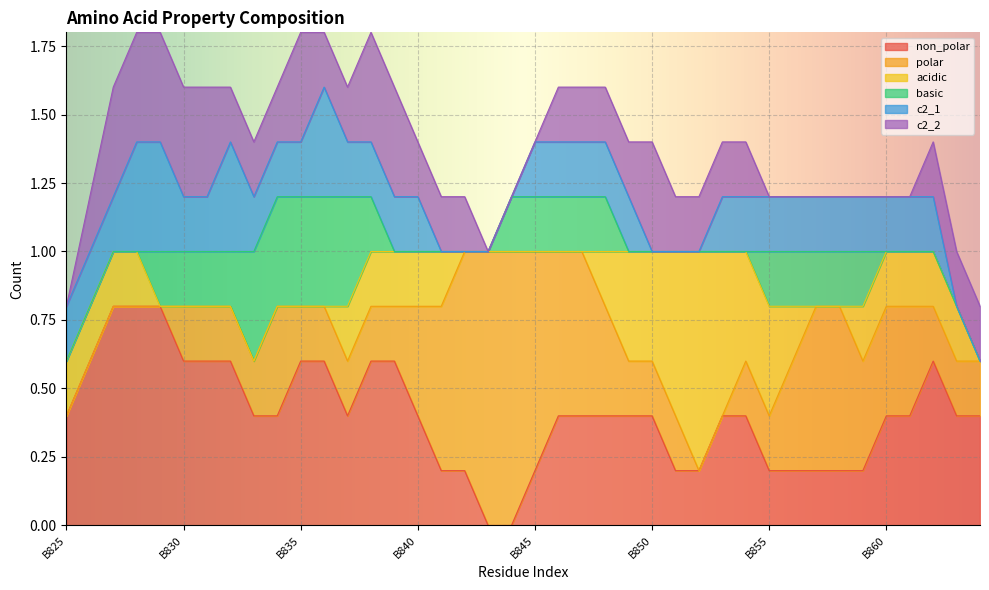

Rank the categories by acidic value from lowest to highest.

B825, B827, B828, B829, B830, B831, B832, B833, B834, B835, B836, B837, B838, B840, B841, B842, B843, B844, B845, B846, B847, B848, B849, B852, B855, B856, B857, B858, B859, B860, B862, B863, B864, B826, B839, B850, B851, B853, B854, B861